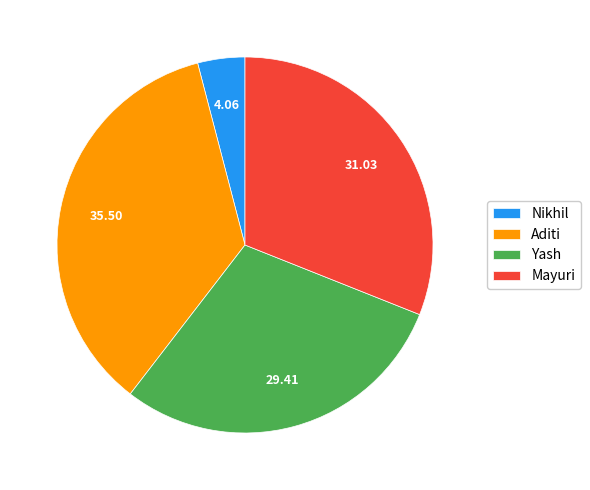

Which slice is the smallest?

Nikhil